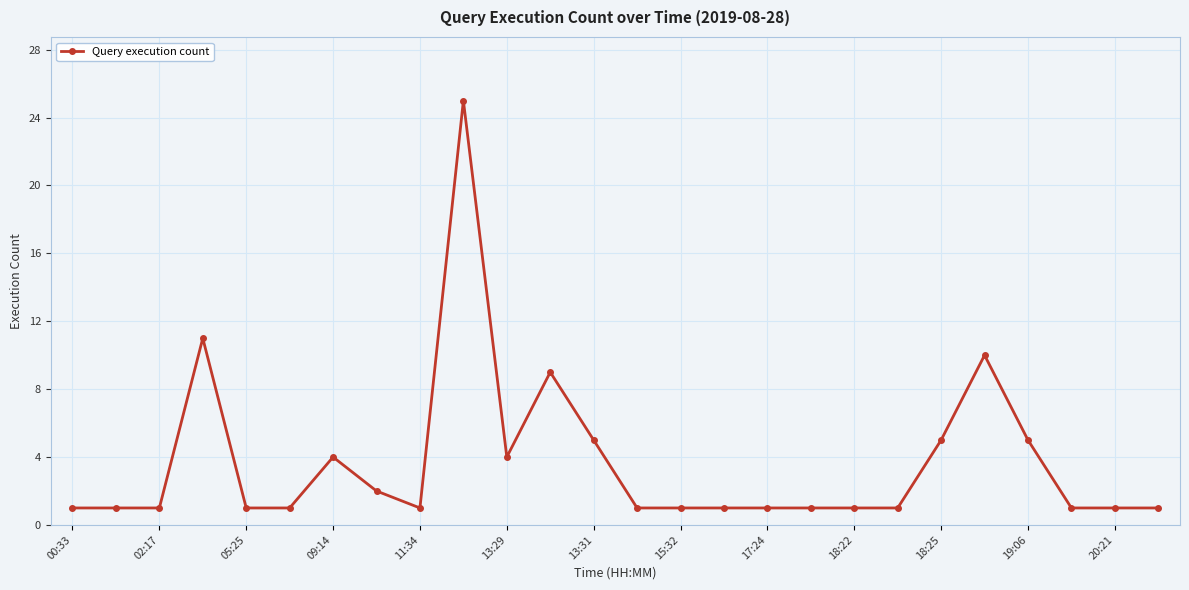

What is the value of the 12th point from the left?

9